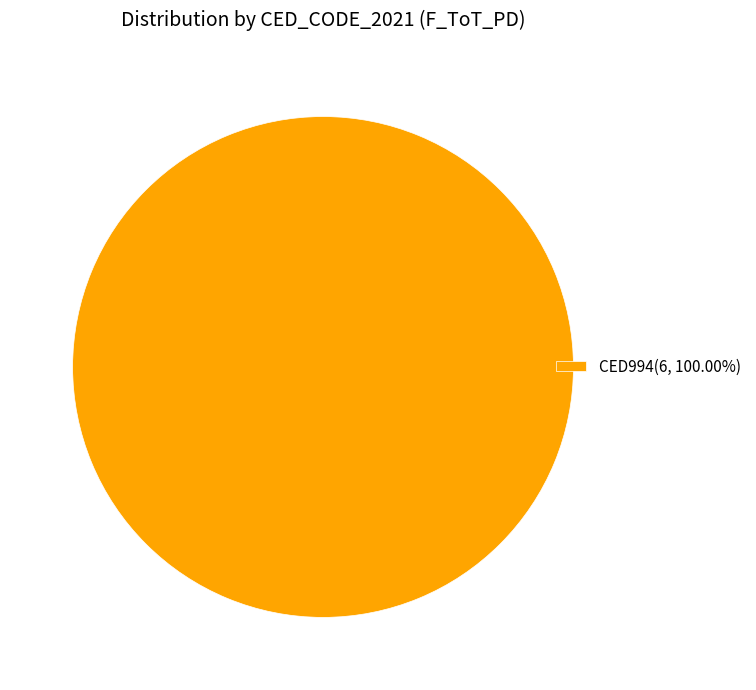

Does CED994(6, 100.00%) represent more than half of the total?

Yes